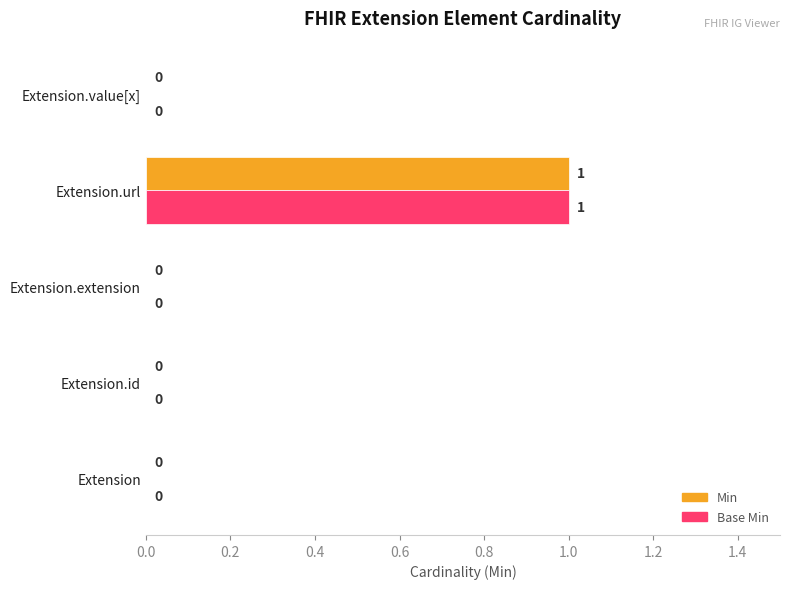

What are all the series names shown in the legend?

Min, Base Min